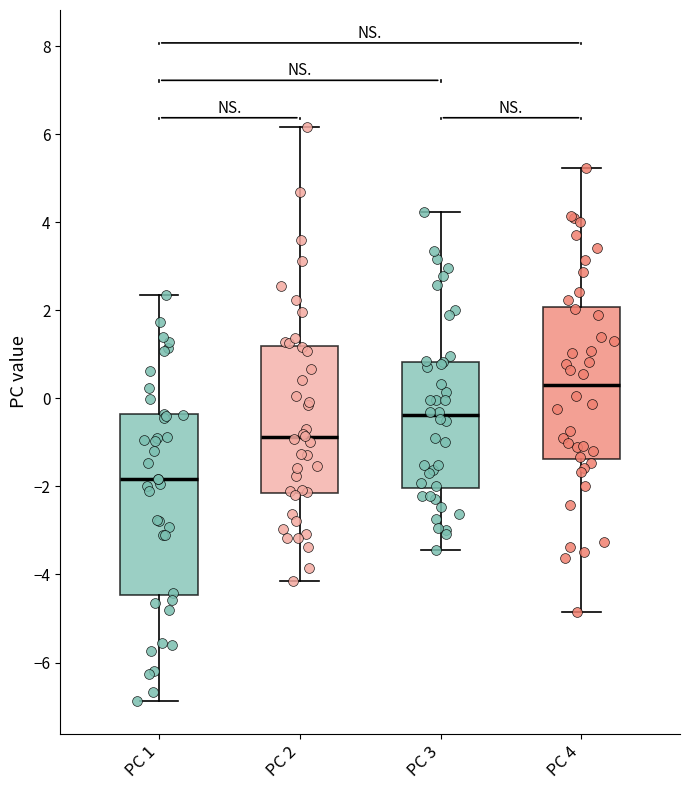

Comparing the boxes themselves (not the whiskers), which one is the tallest?

PC 1